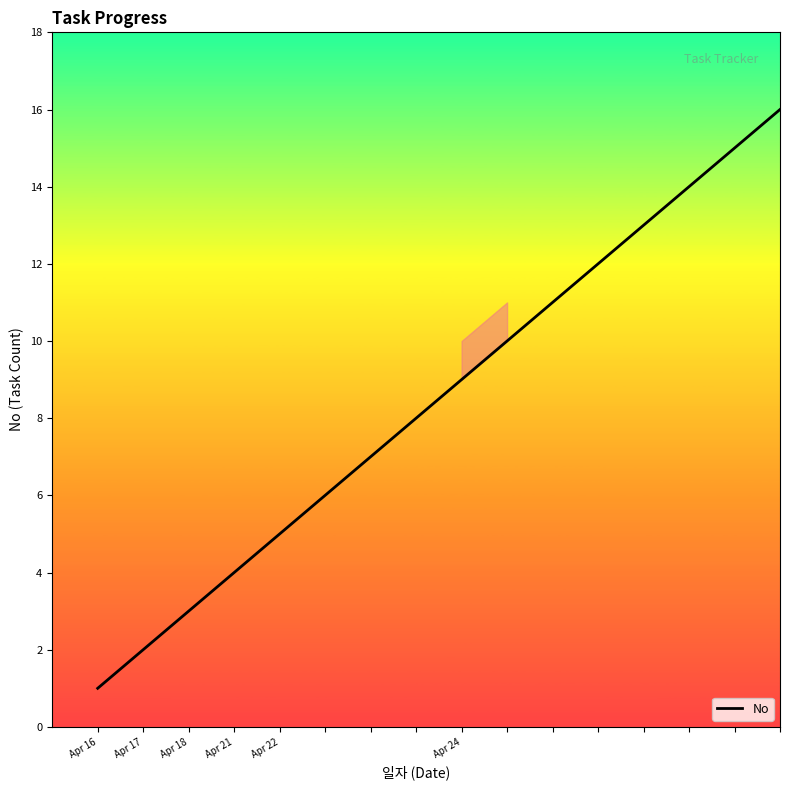

How many lines are shown in the chart?

1